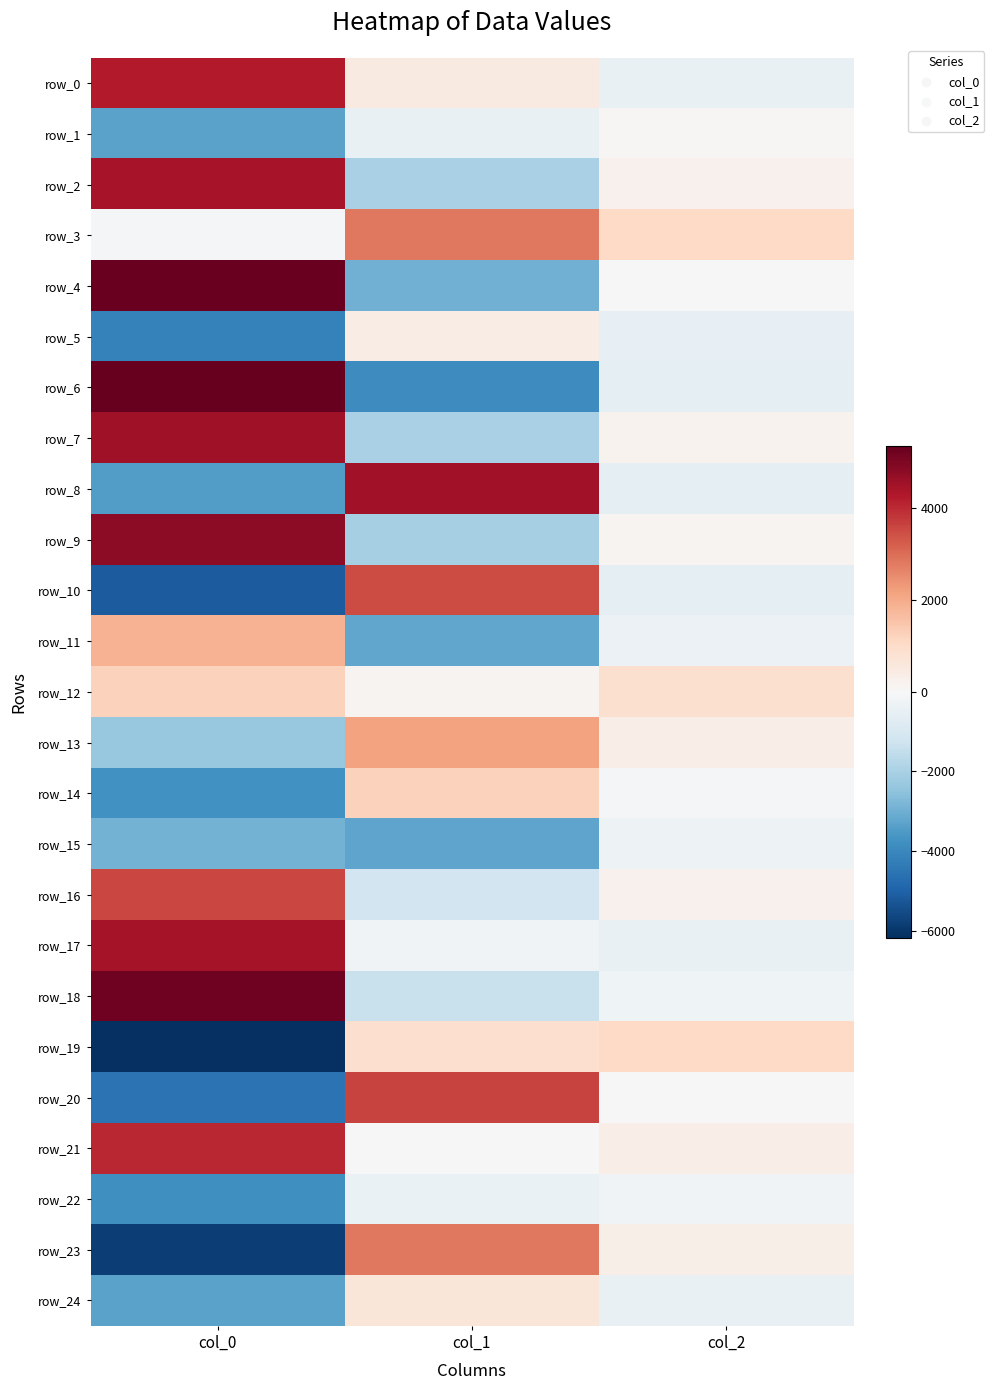

How many values in the row_6 series exceed -578?

1